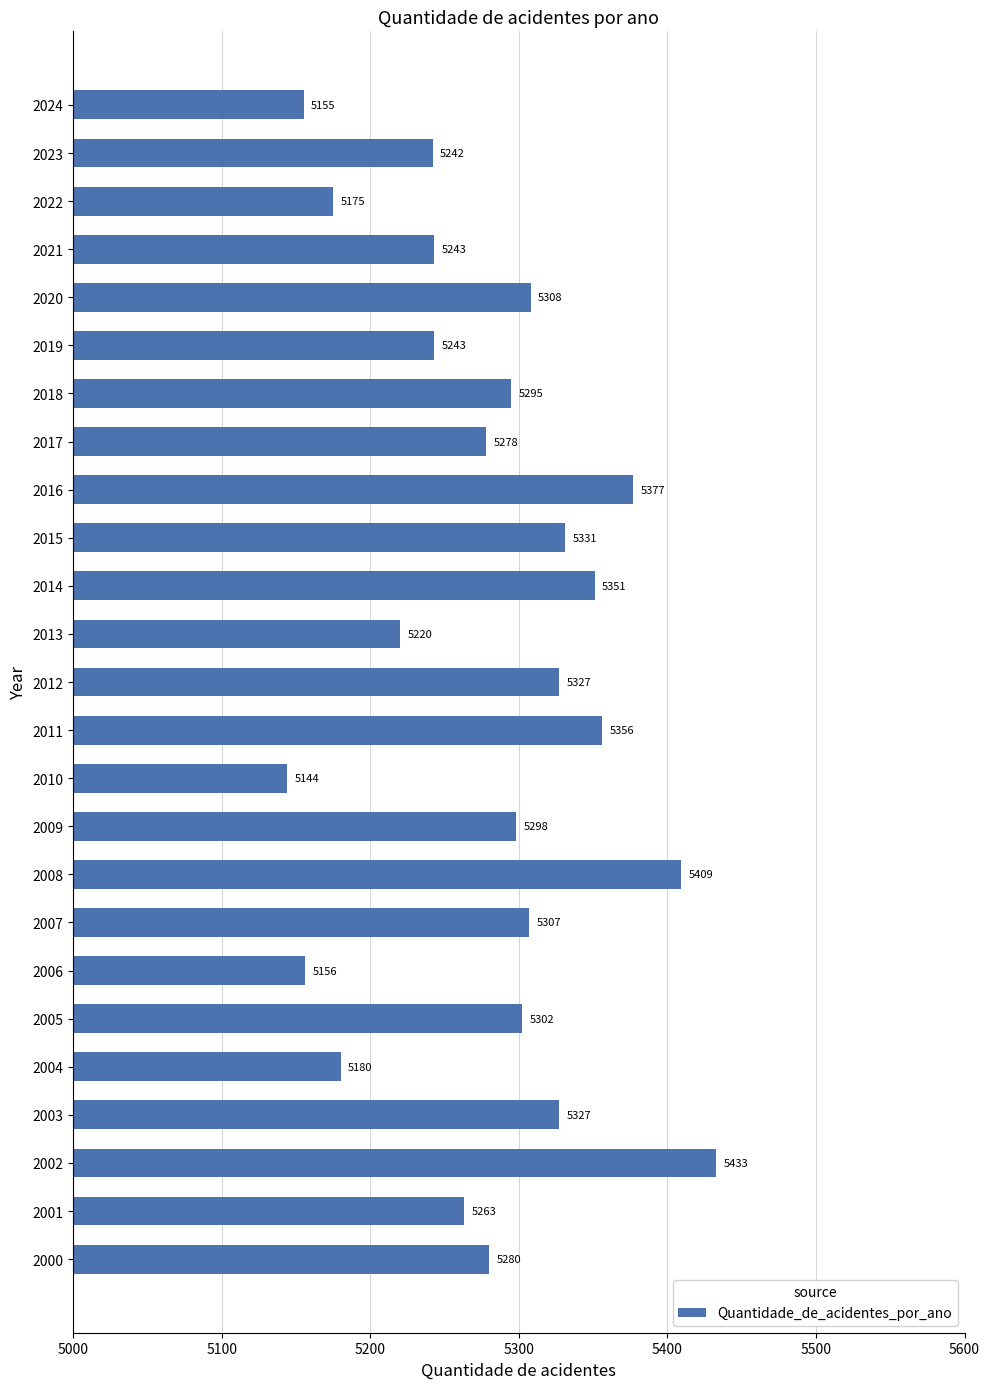

Reading bottom to top, what are all the values shown in this chart?

2000=5280	2001=5263	2002=5433	2003=5327	2004=5180	2005=5302	2006=5156	2007=5307	2008=5409	2009=5298	2010=5144	2011=5356	2012=5327	2013=5220	2014=5351	2015=5331	2016=5377	2017=5278	2018=5295	2019=5243	2020=5308	2021=5243	2022=5175	2023=5242	2024=5155